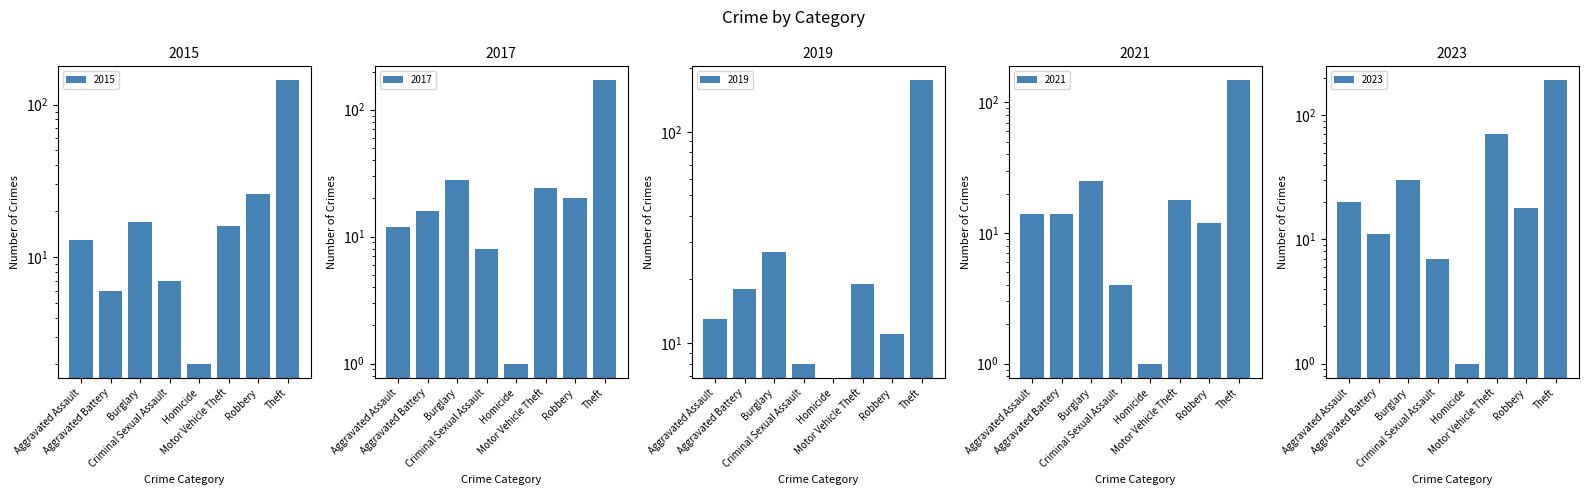

Which series has the largest total across all categories?

2023